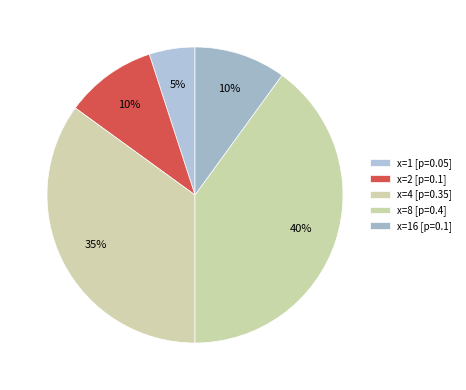

Which slice is the largest?

8